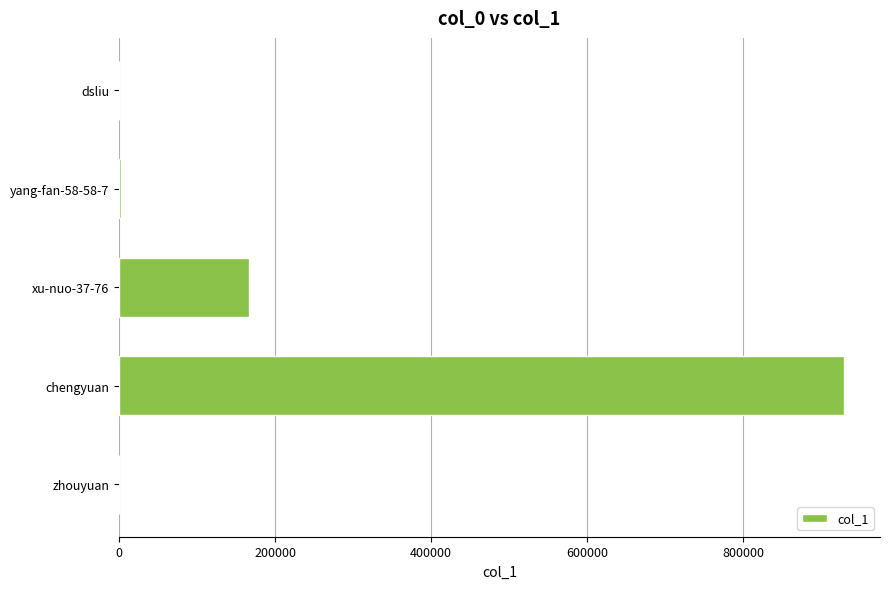

Which label corresponds to the largest value in the chart?

chengyuan